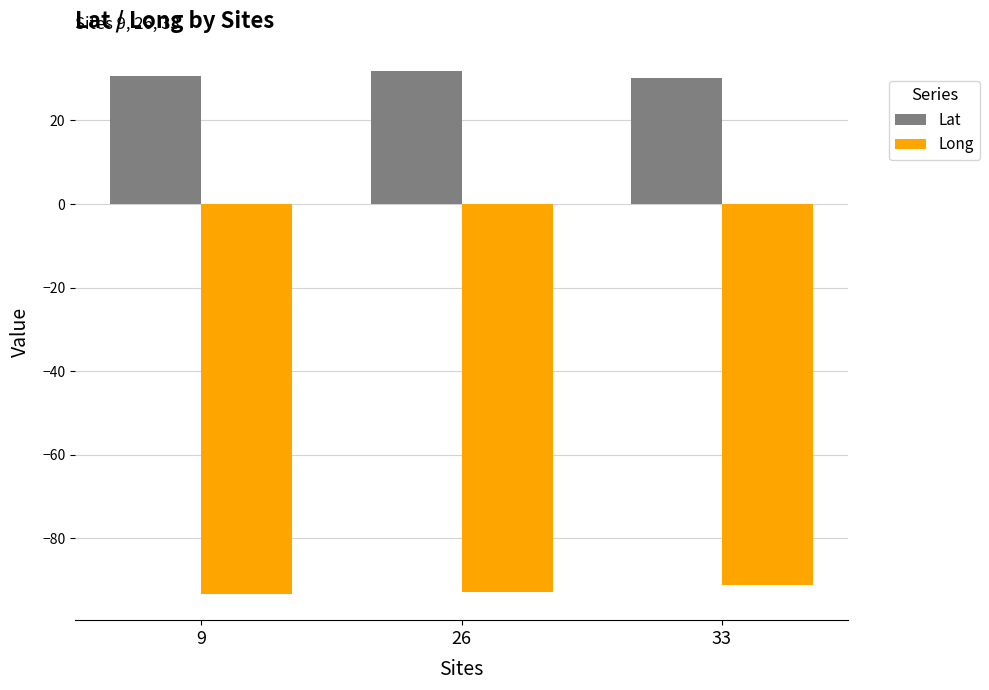

What is the difference between the highest and lowest values at 26?

124.8